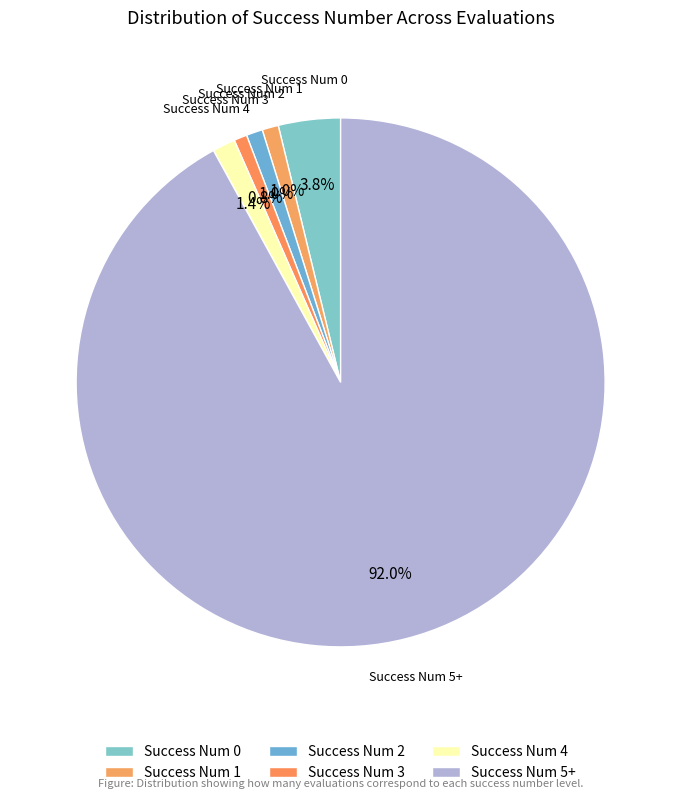

How many slices are in this pie chart?

6